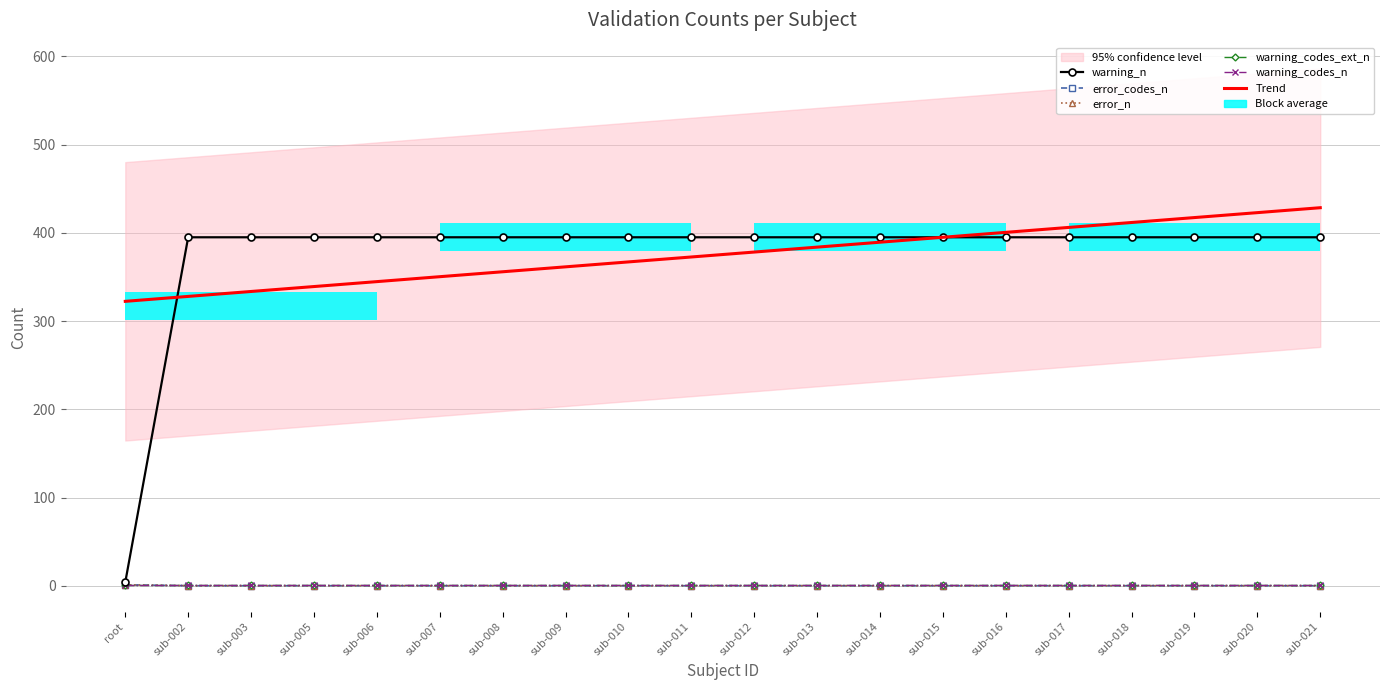

The value of warning_codes_n at sub-005 is 1.4. True or false?

False